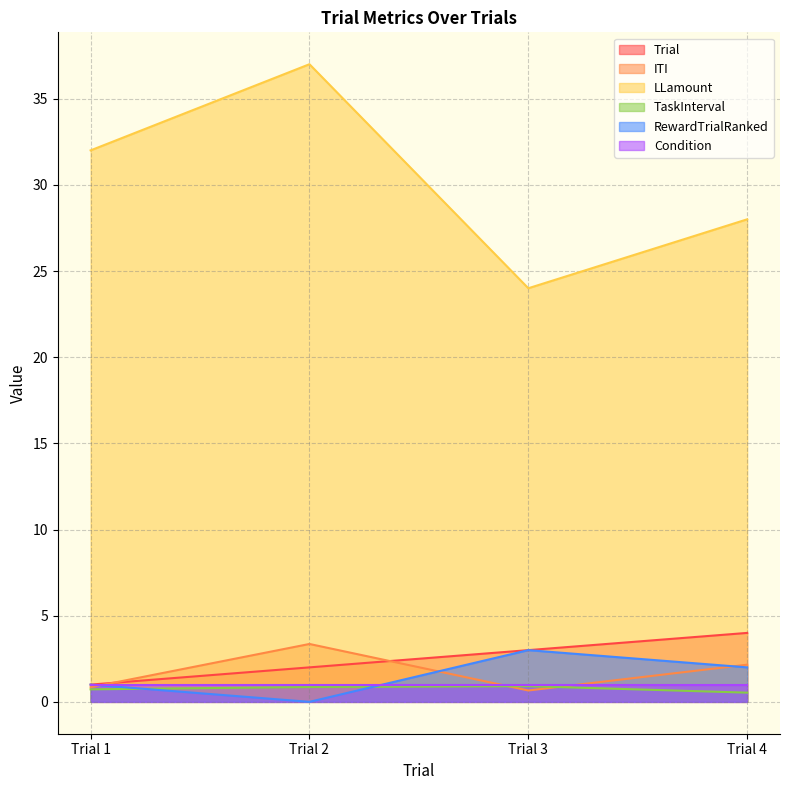

How many data points in LLamount are above 32?

1